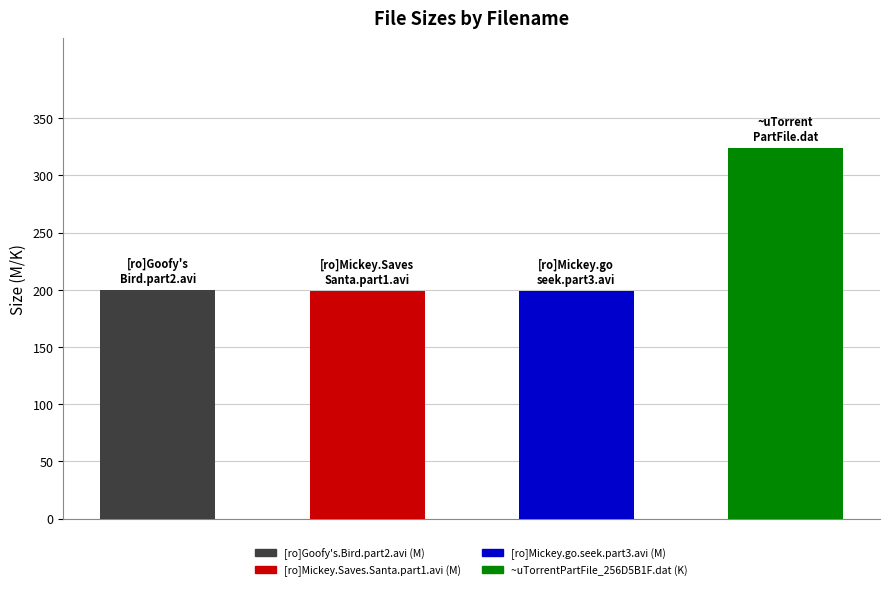

What is the difference between the maximum and second lowest values?

124.9